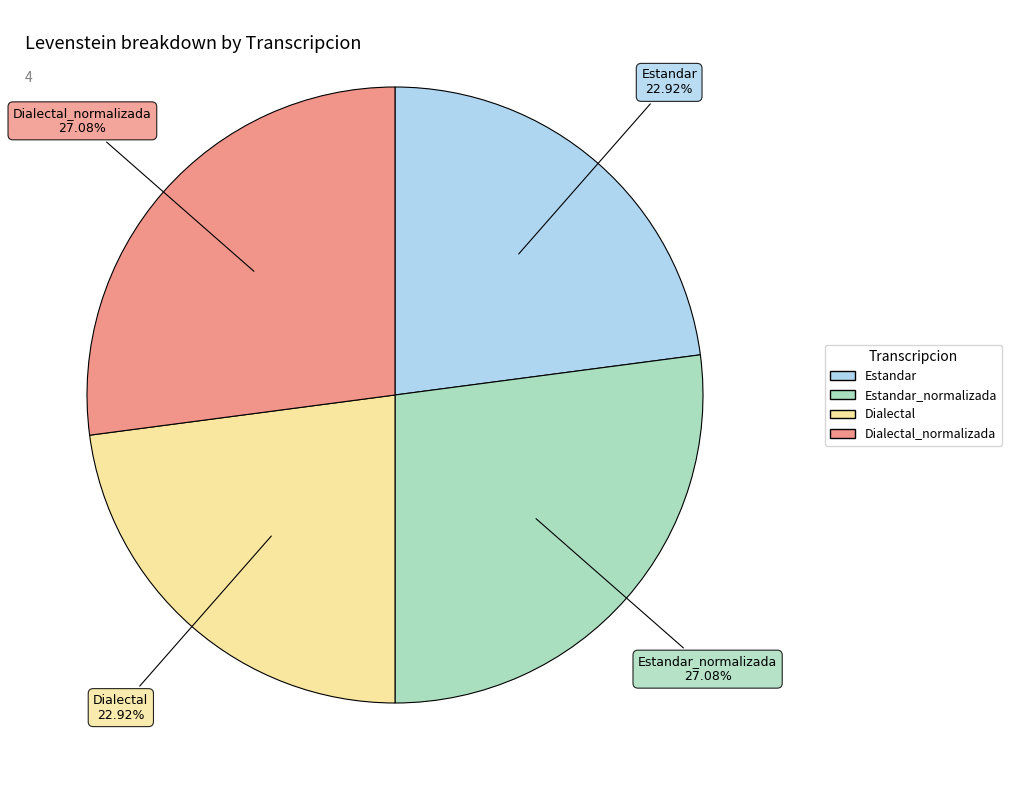

Does any single category account for the majority?

No